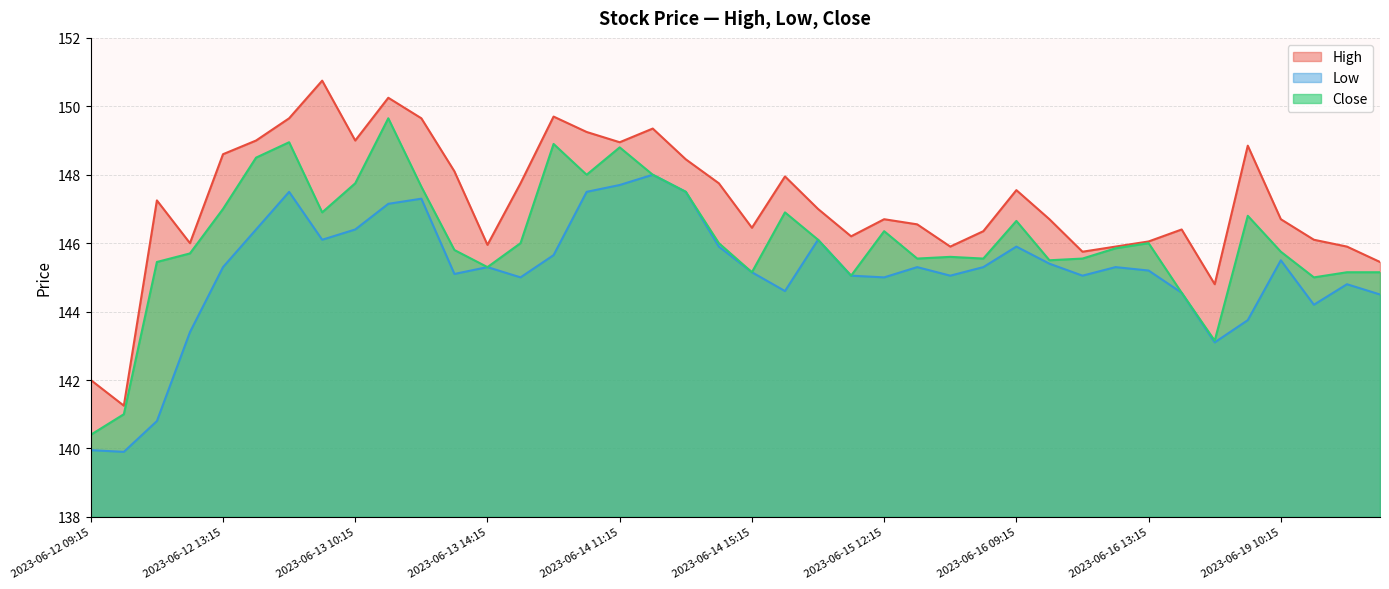

At which label is Low closest to 143?

2023-06-16 15:15